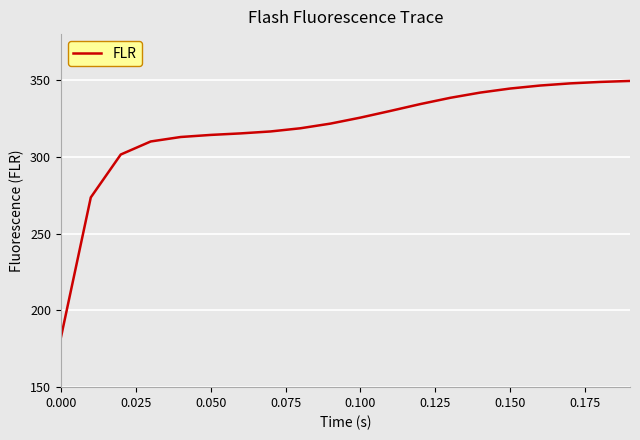

What is the difference between the maximum and minimum values?

167.4